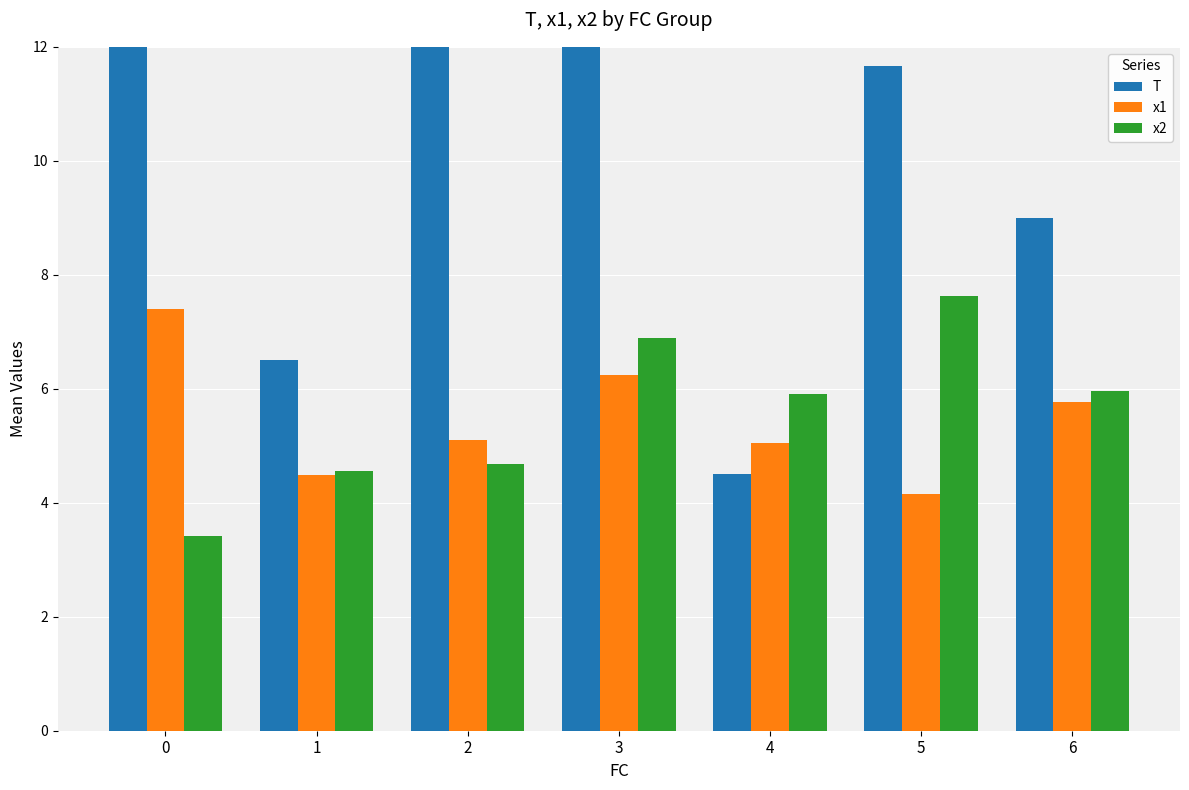

What is the maximum value shown in the chart?

20.0